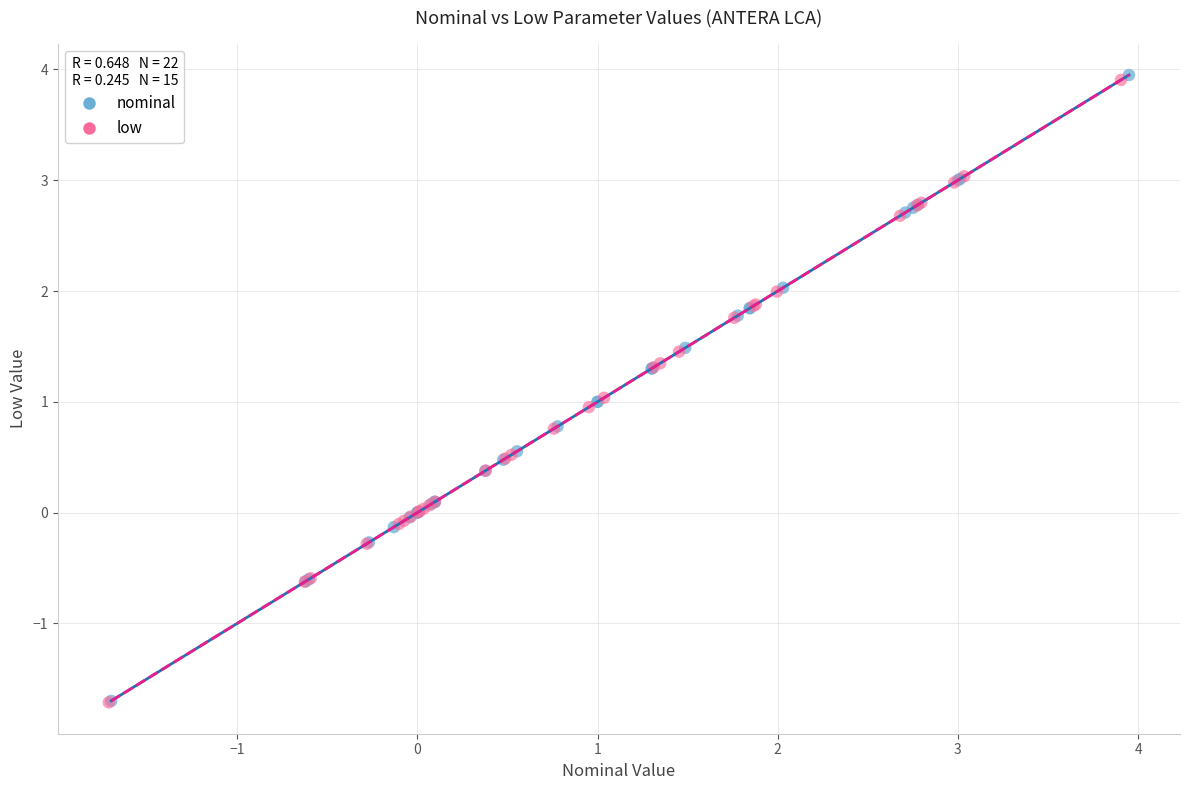

Which series has the widest spread of Y values?

nominal